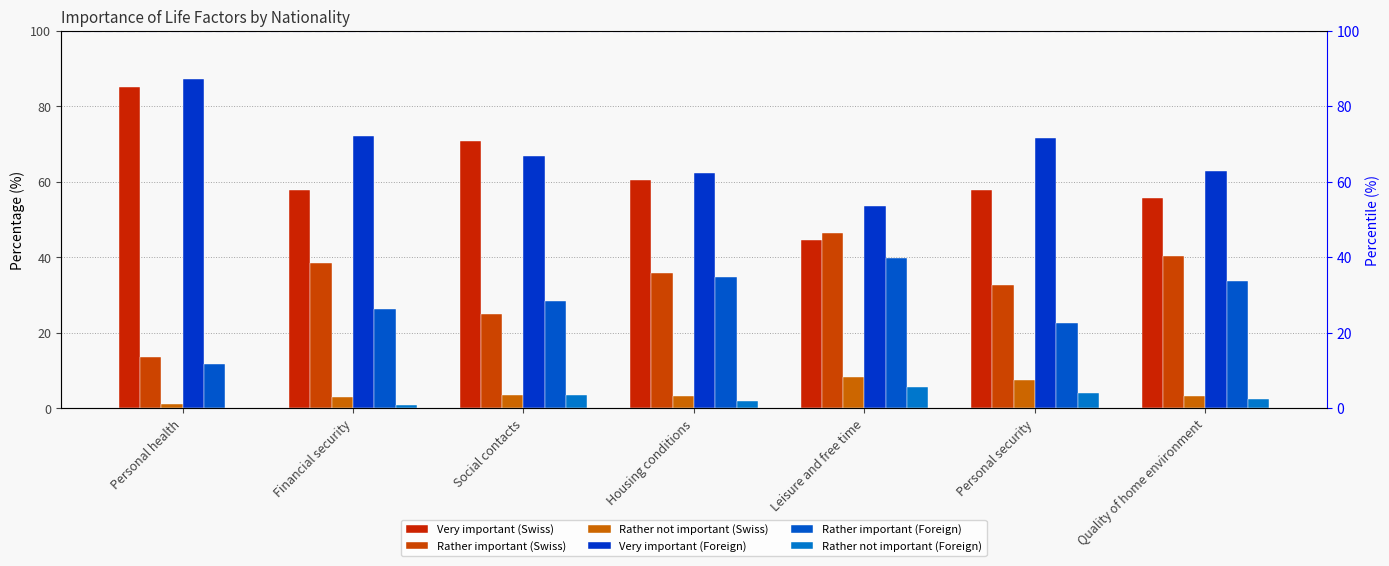

What is the sum of all Rather important (Foreign) values?

197.8